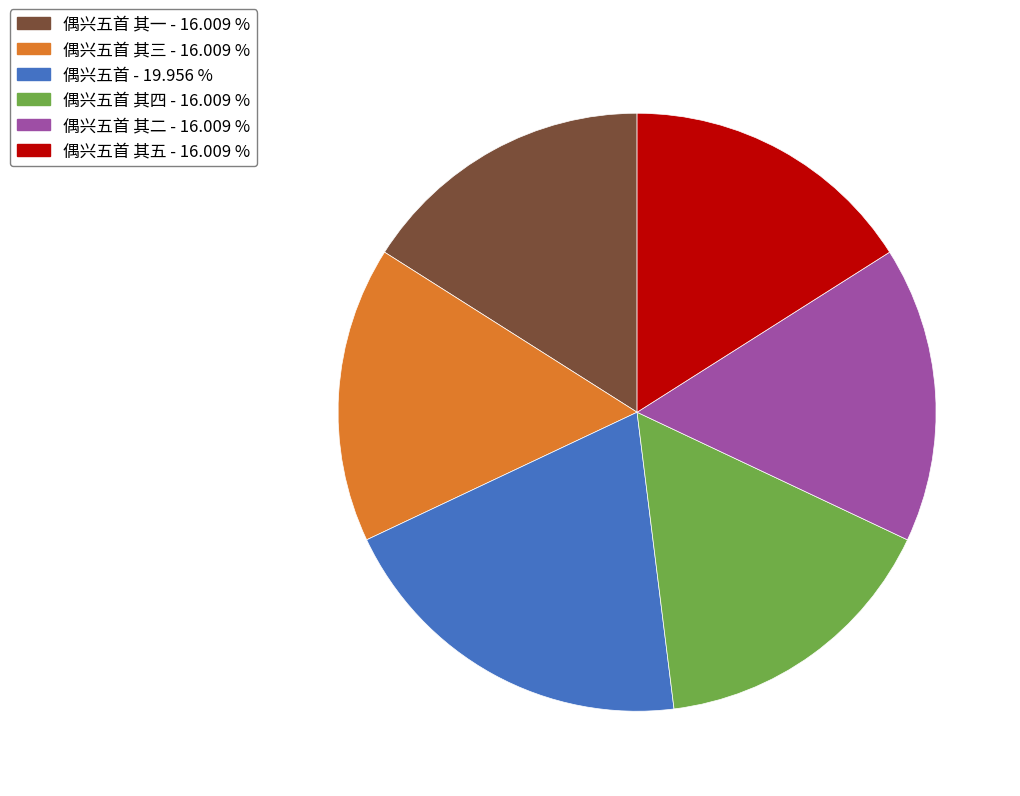

Is there a majority slice in this chart?

No